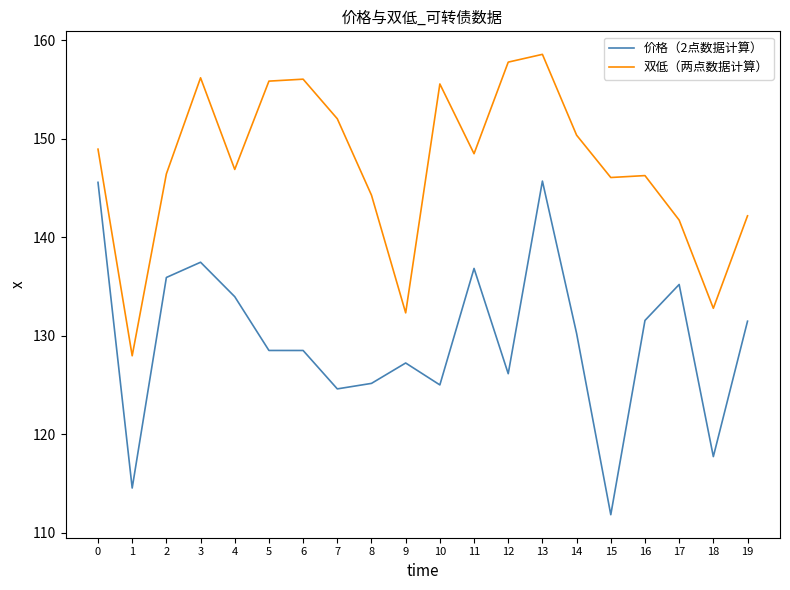

At which label does 价格（2点数据计算） reach its minimum?

15